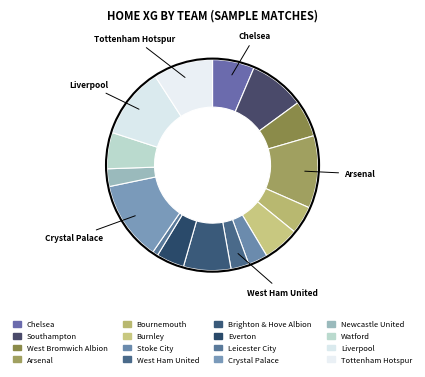

Which slice is the largest?

Crystal Palace